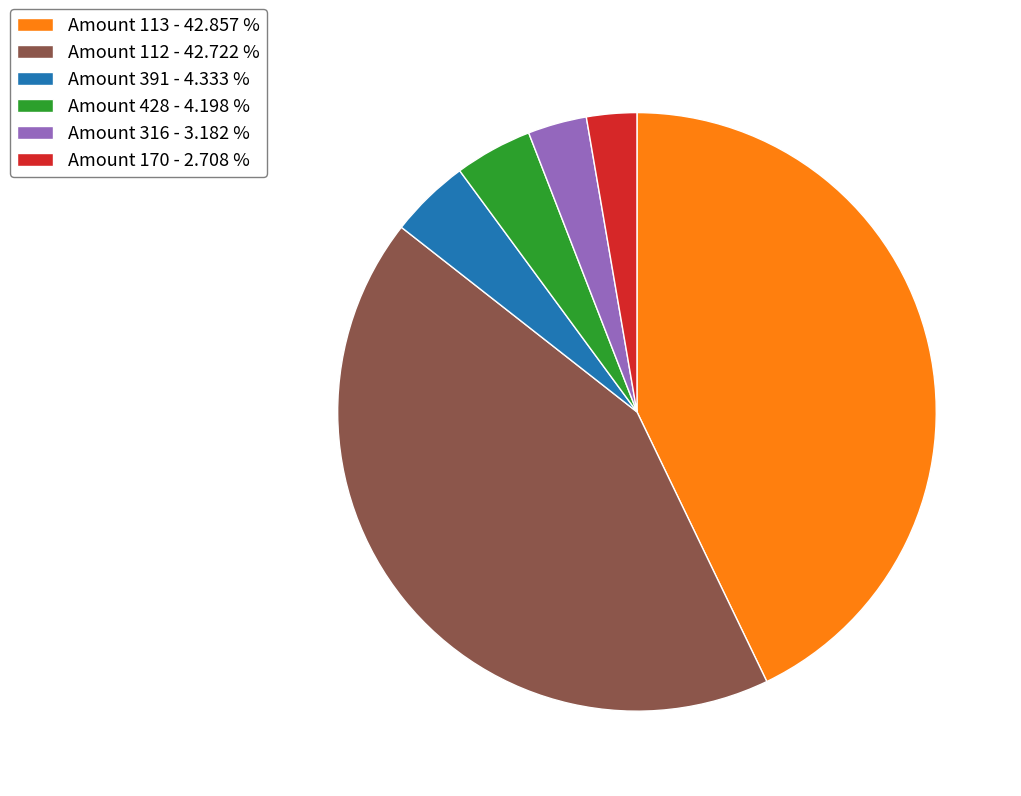

Is the sum of Amount 112 - 42.722 % and Amount 391 - 4.333 % greater than half?

No